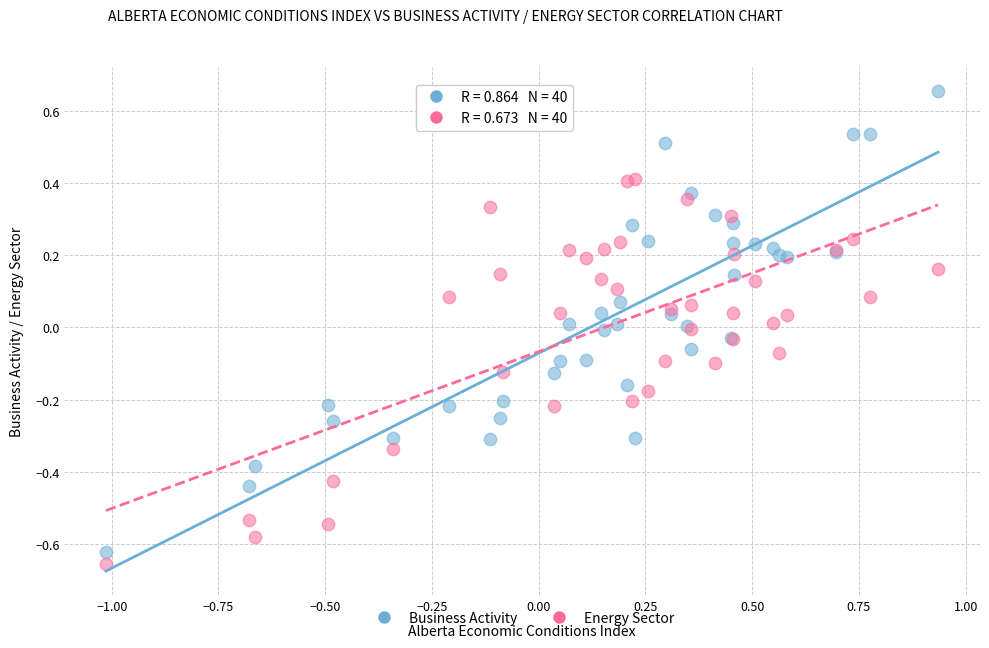

Which series contains the highest Y value?

Business Activity